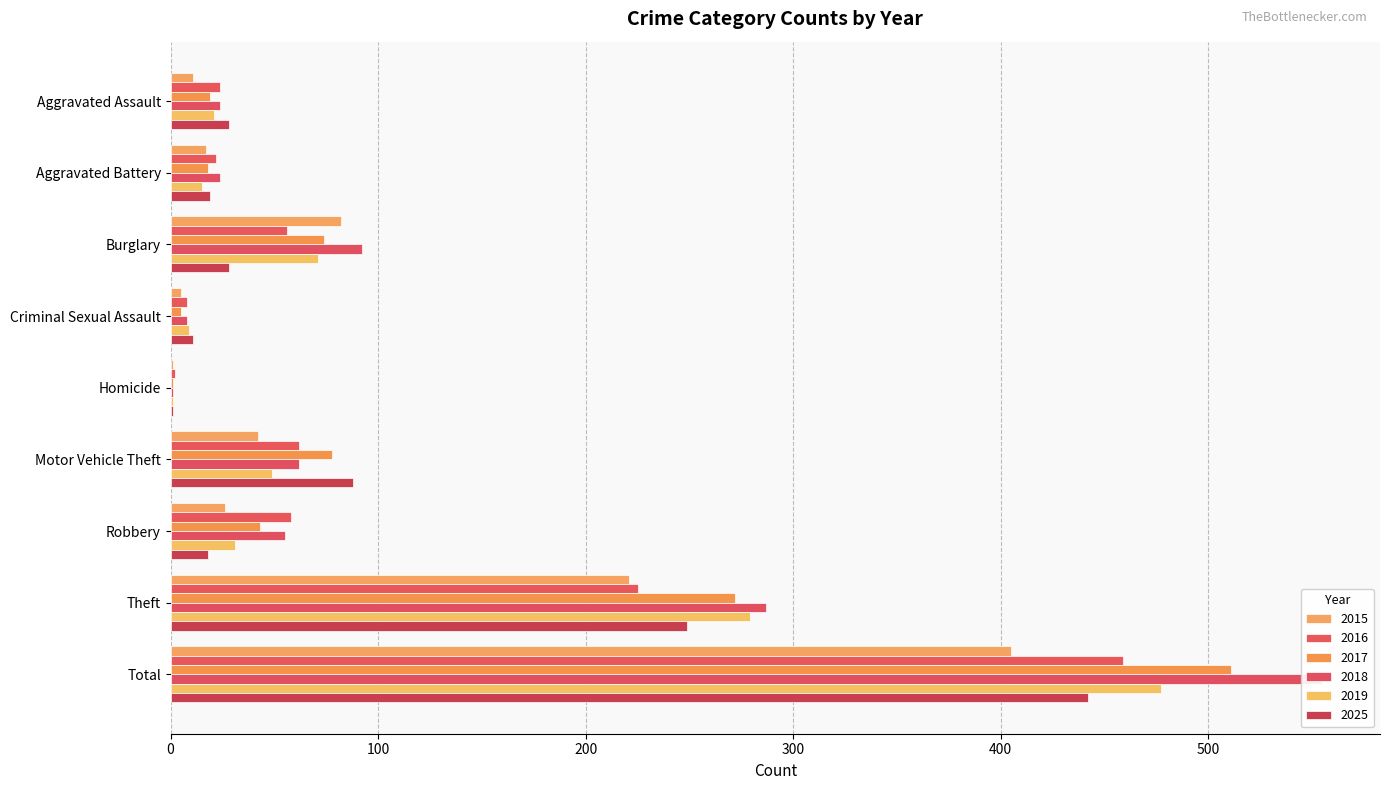

True or false: 2017 has a value of 18 at Aggravated Battery.

True